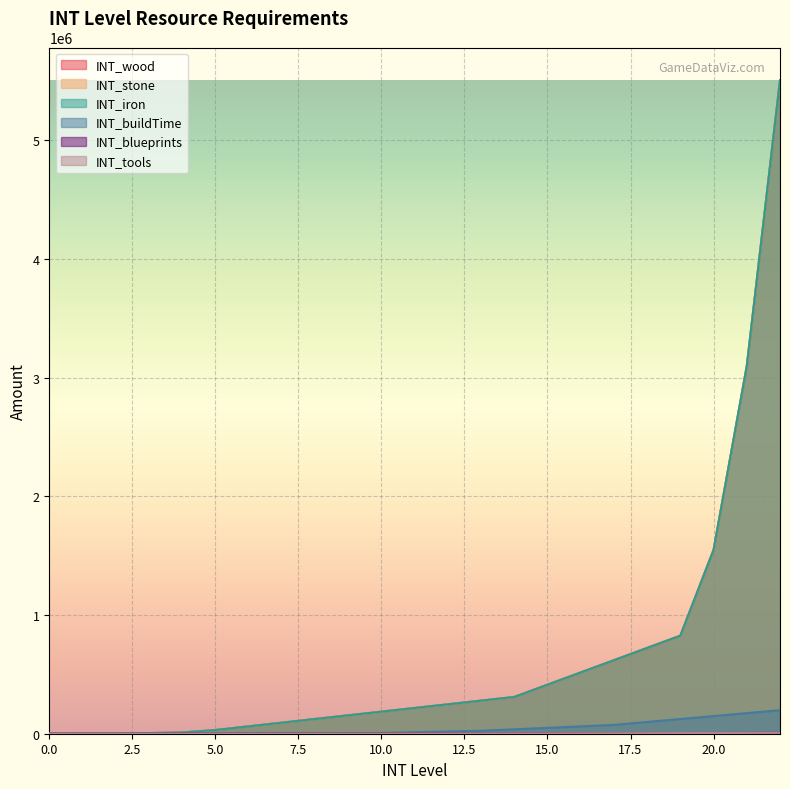

The INT_wood series shows 313406 at 11. True or false?

False